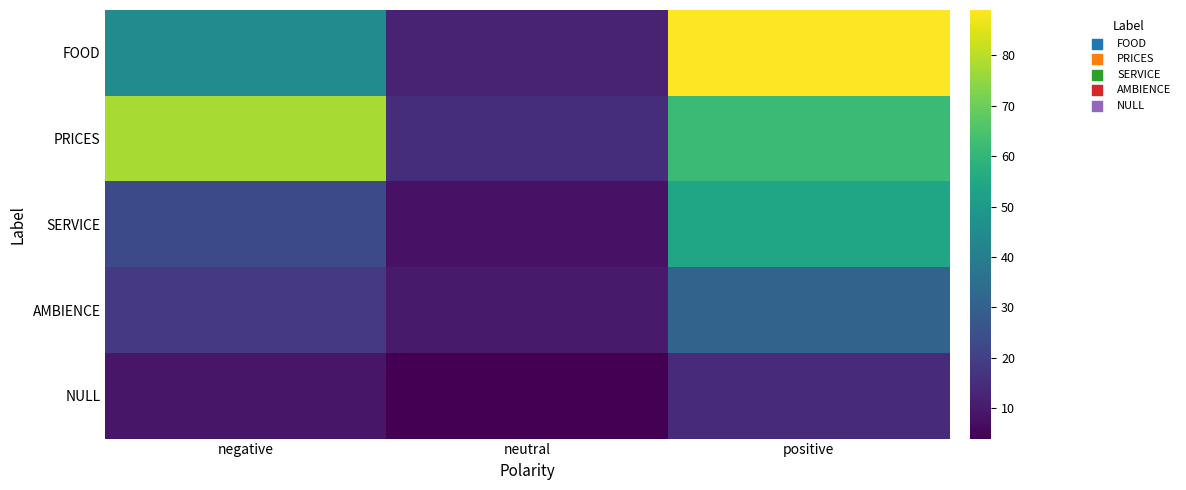

Reading left to right, what are all the values shown in this chart?

FOOD: negative=45	neutral=12	positive=89
PRICES: negative=78	neutral=15	positive=62
SERVICE: negative=23	neutral=8	positive=54
AMBIENCE: negative=18	neutral=10	positive=31
NULL: negative=9	neutral=4	positive=14